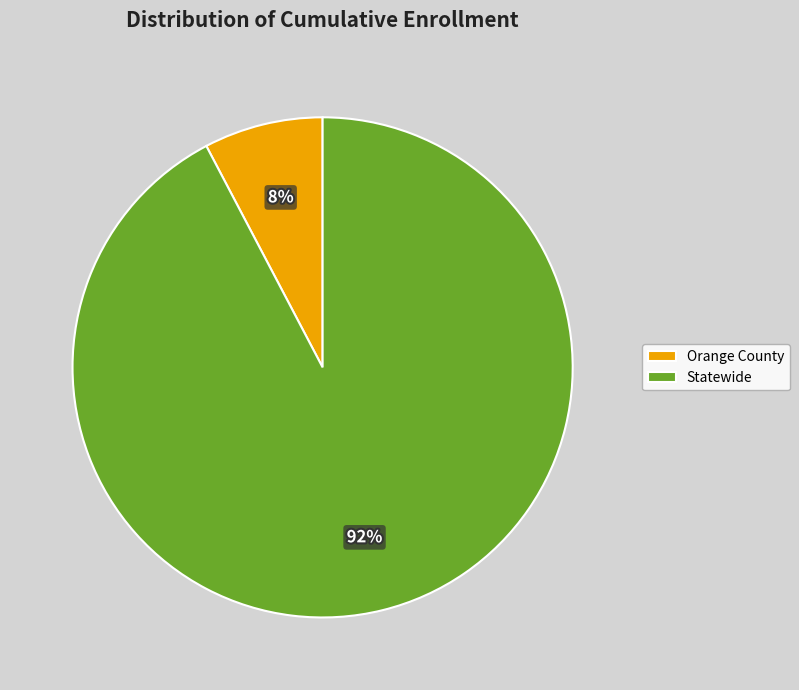

To the nearest percent, what percentage of the pie is Statewide?

92%